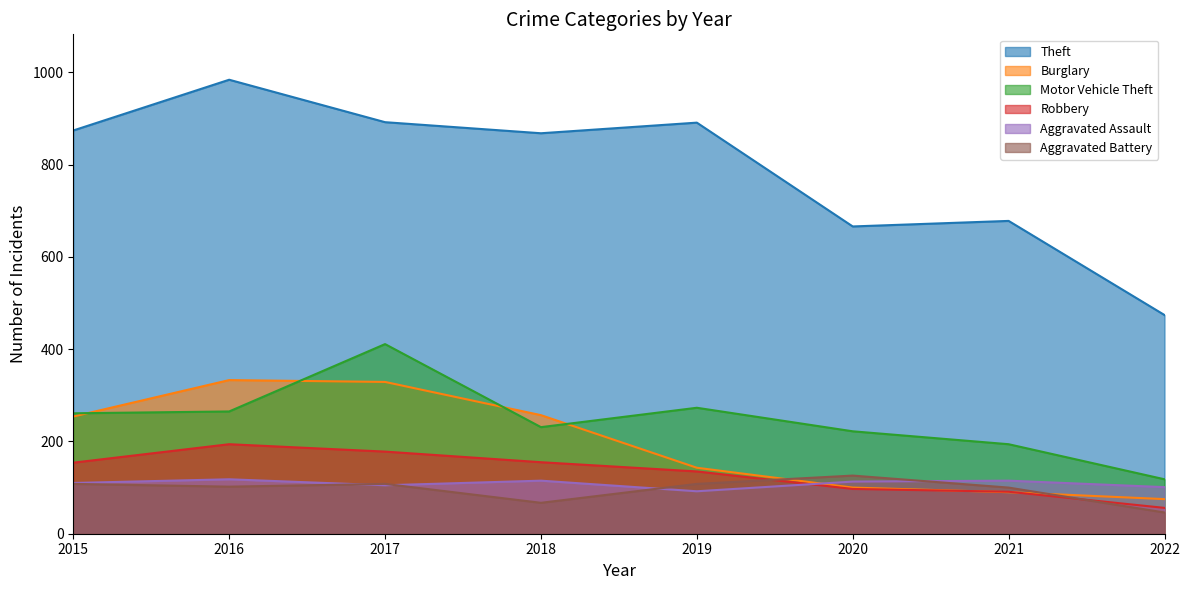

Is it true that Aggravated Assault equals 118 at 2016?

True